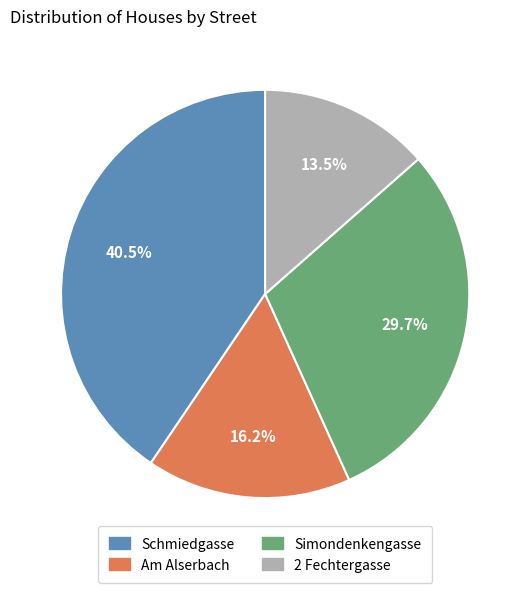

Does any single category account for the majority?

No